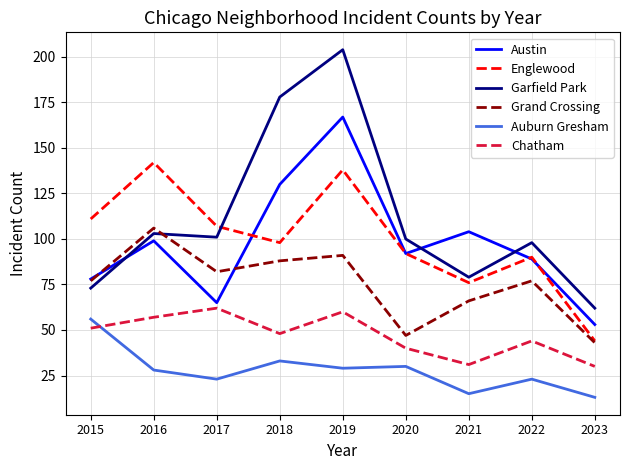

The value of Englewood at 2021 is 76. True or false?

True